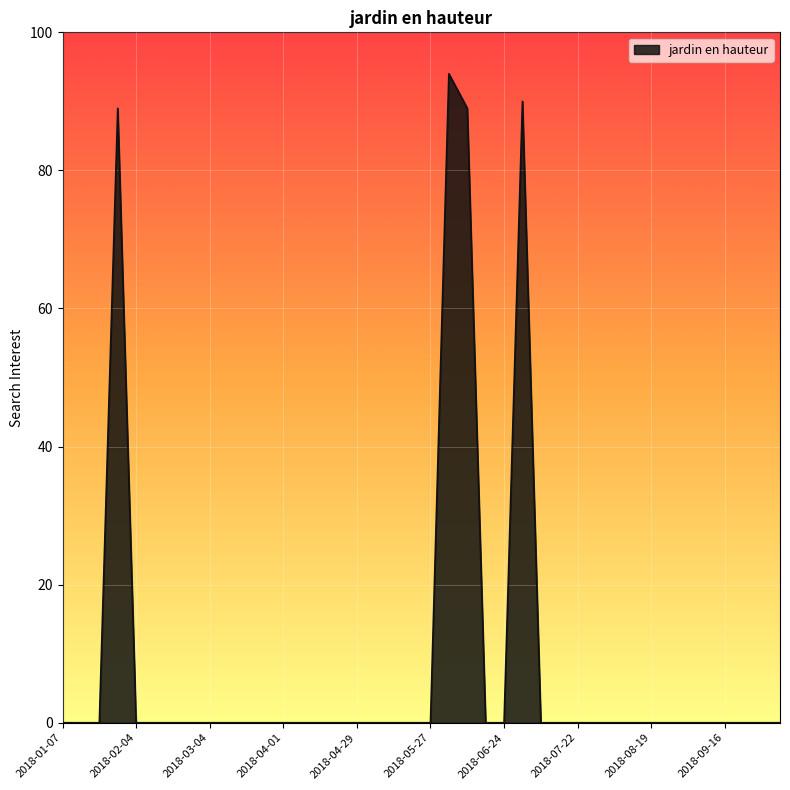

What is the greatest value displayed?

94